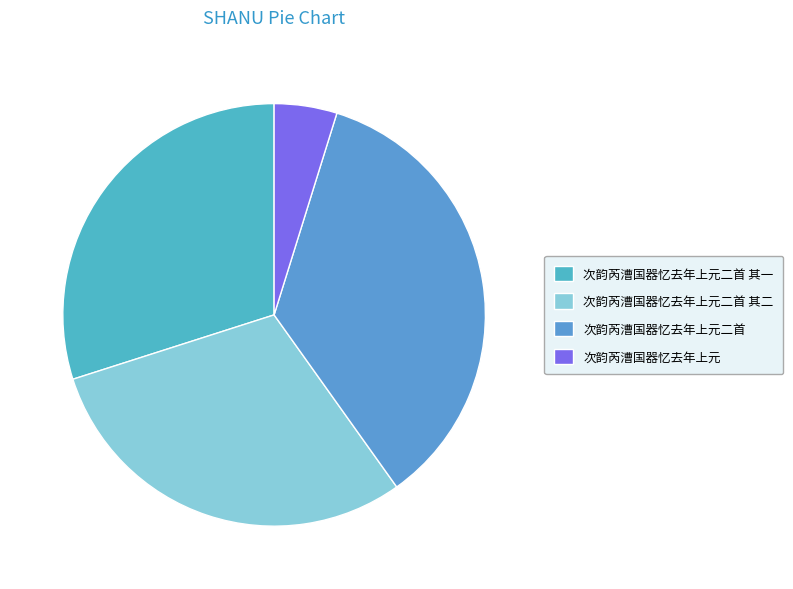

Is it true that 次韵芮漕国器忆去年上元 is 1% of the pie?

False